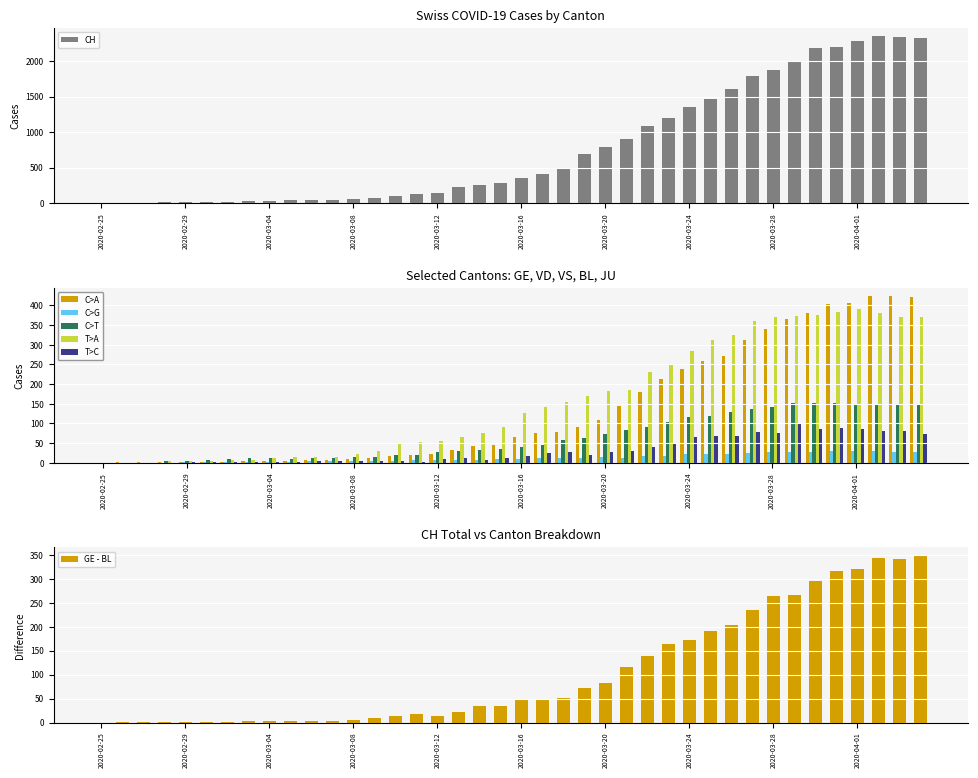

Does the chart contain any negative values?

No